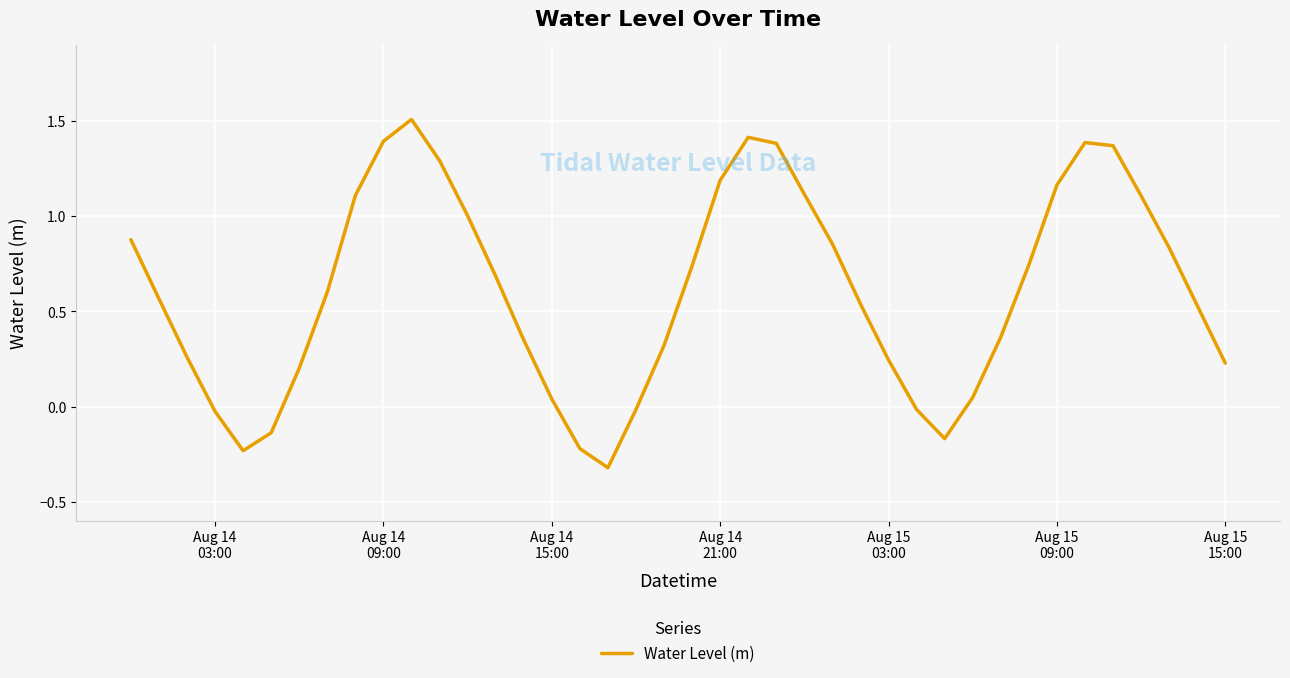

What is the minimum value shown in the chart?

-0.3